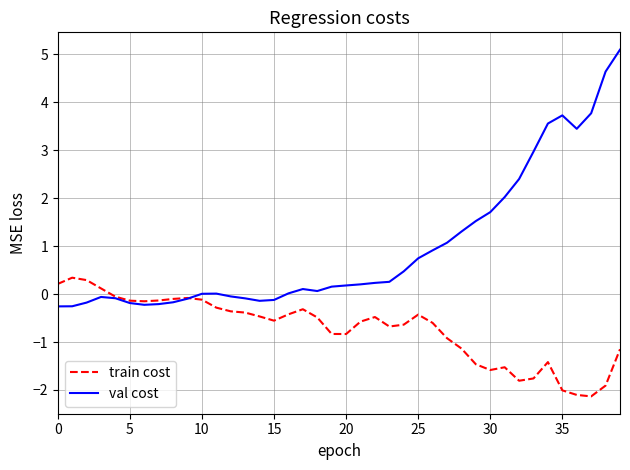

List the series in order of their peak value, lowest first.

train cost, val cost